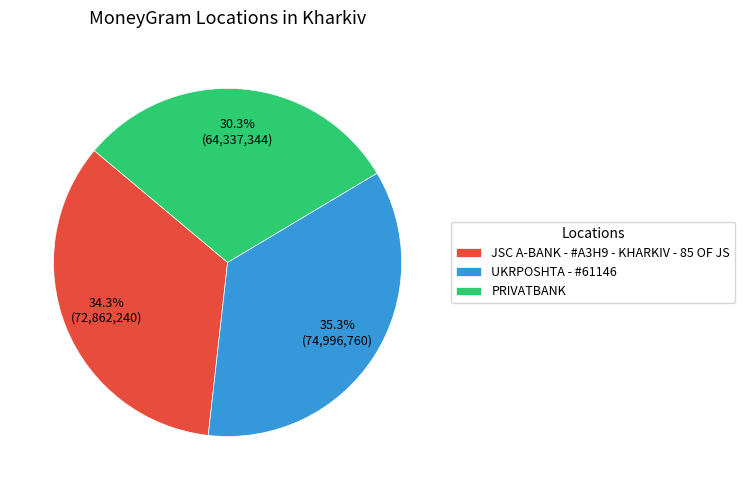

Which category has the biggest portion of the pie?

UKRPOSHTA - #61146